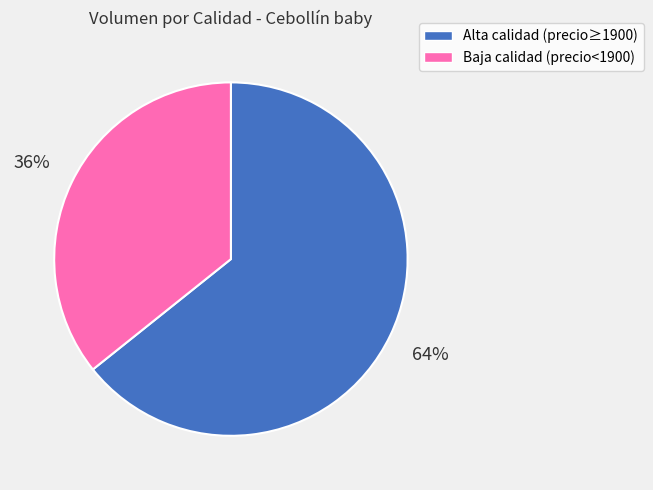

Is there any slice that represents more than half of the pie?

Yes